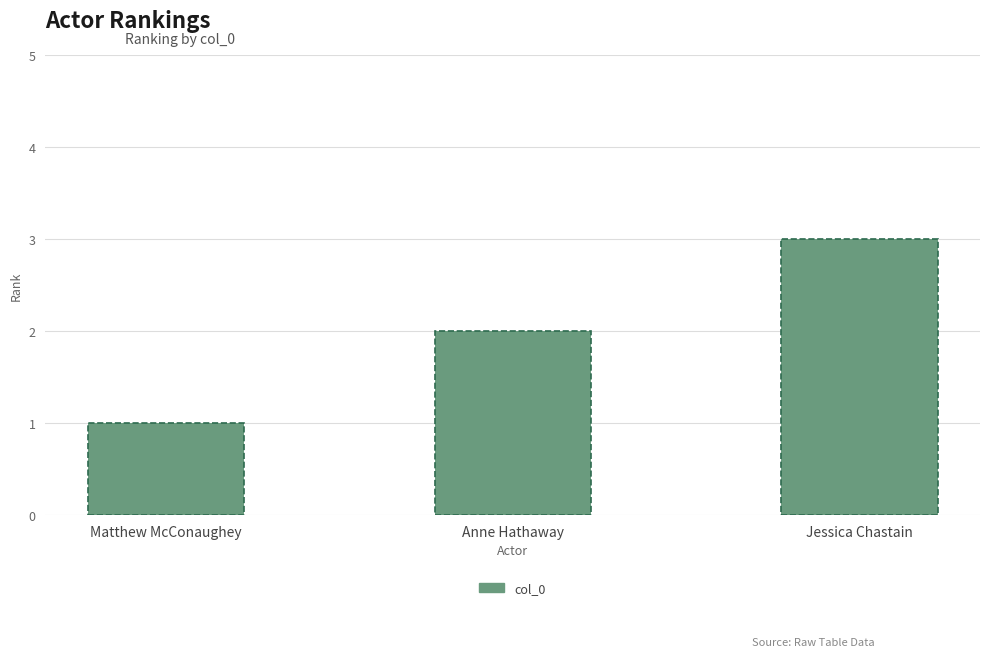

List the labels in order of value, smallest first.

Matthew McConaughey, Anne Hathaway, Jessica Chastain